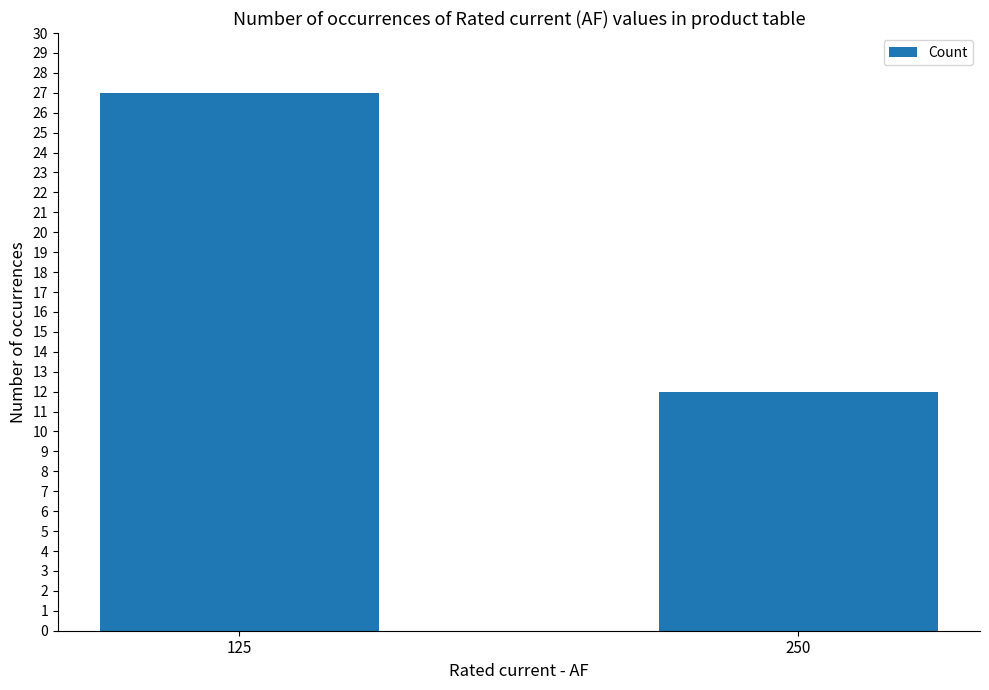

What is the value of the 2nd bar from the left?

12